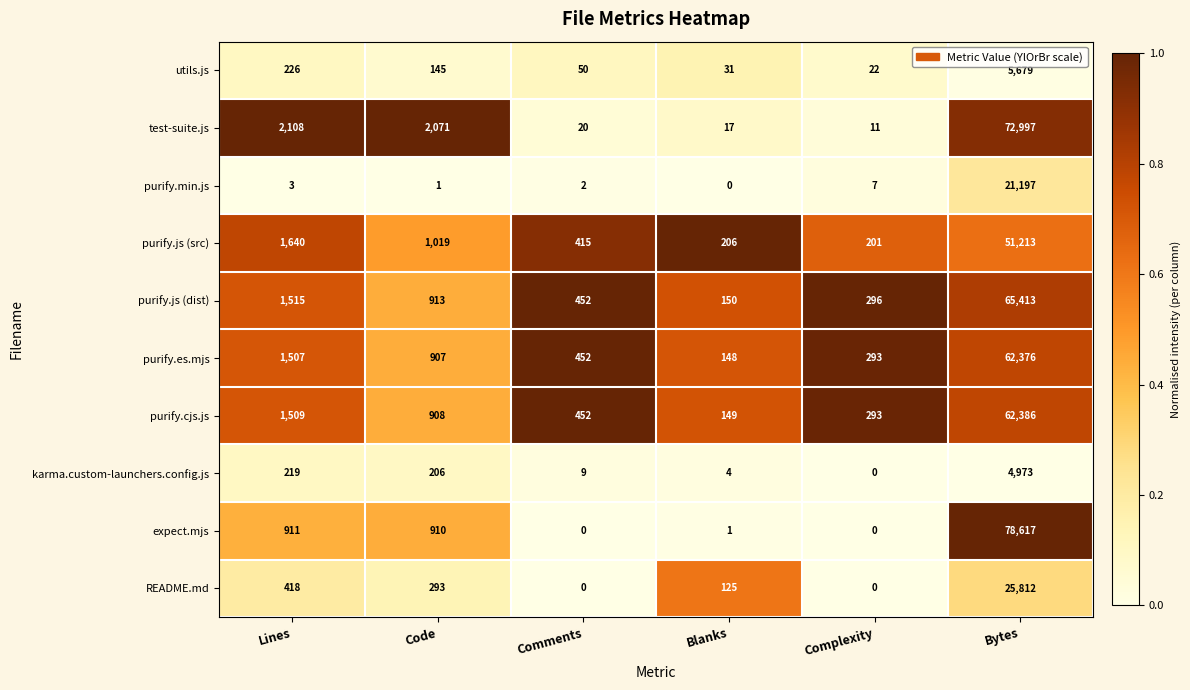

True or false: README.md has a value of 697 at Lines.

False